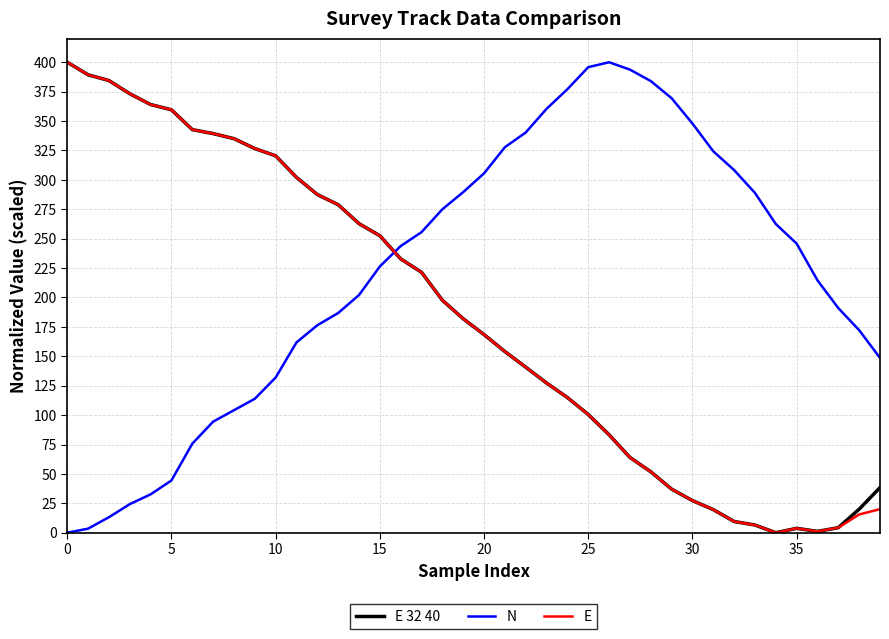

Which series has the largest total across all categories?

N